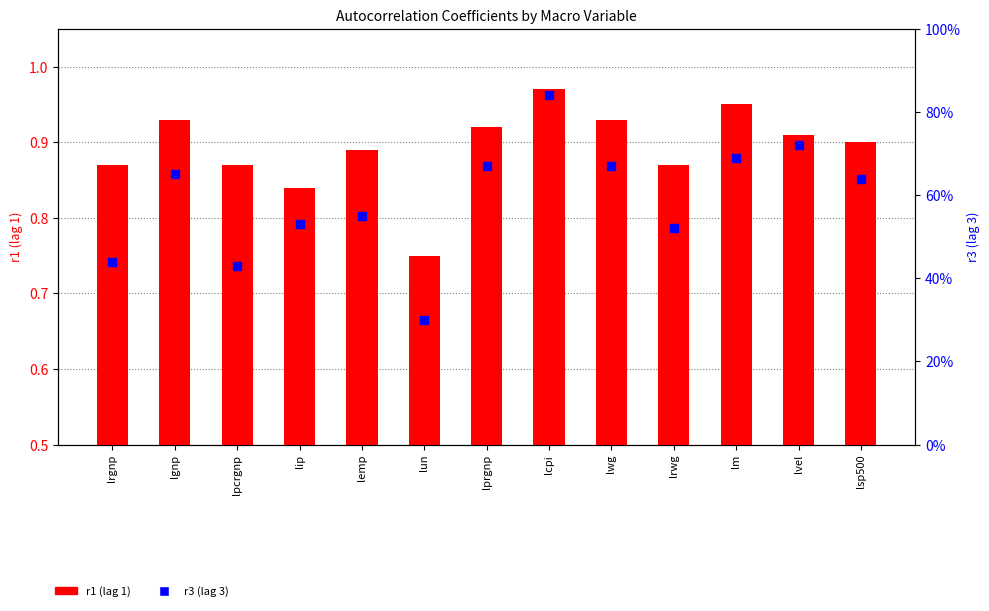

What is the total value across all series at lrwg?

1.4